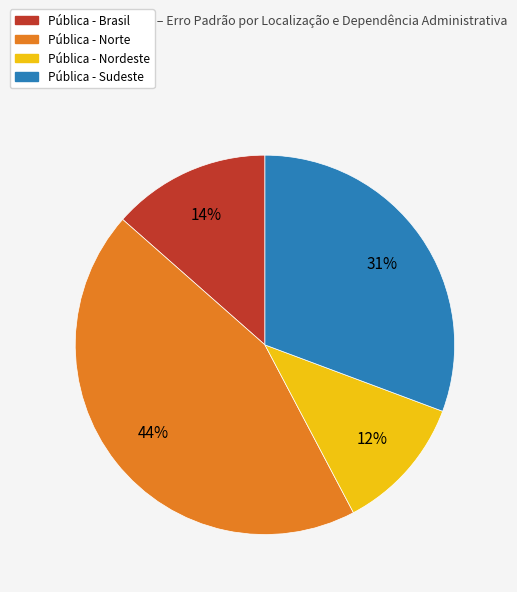

Is it true that Pública - Brasil is 4% of the pie?

False